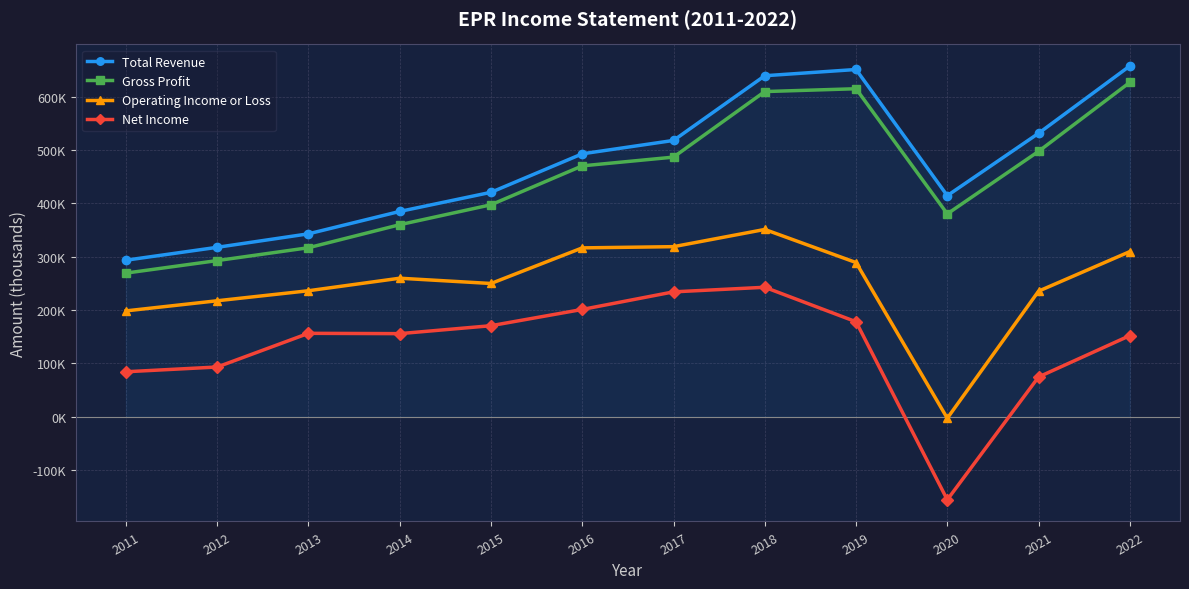

What is the value of the Net Income point at the 11th from the left?

74500